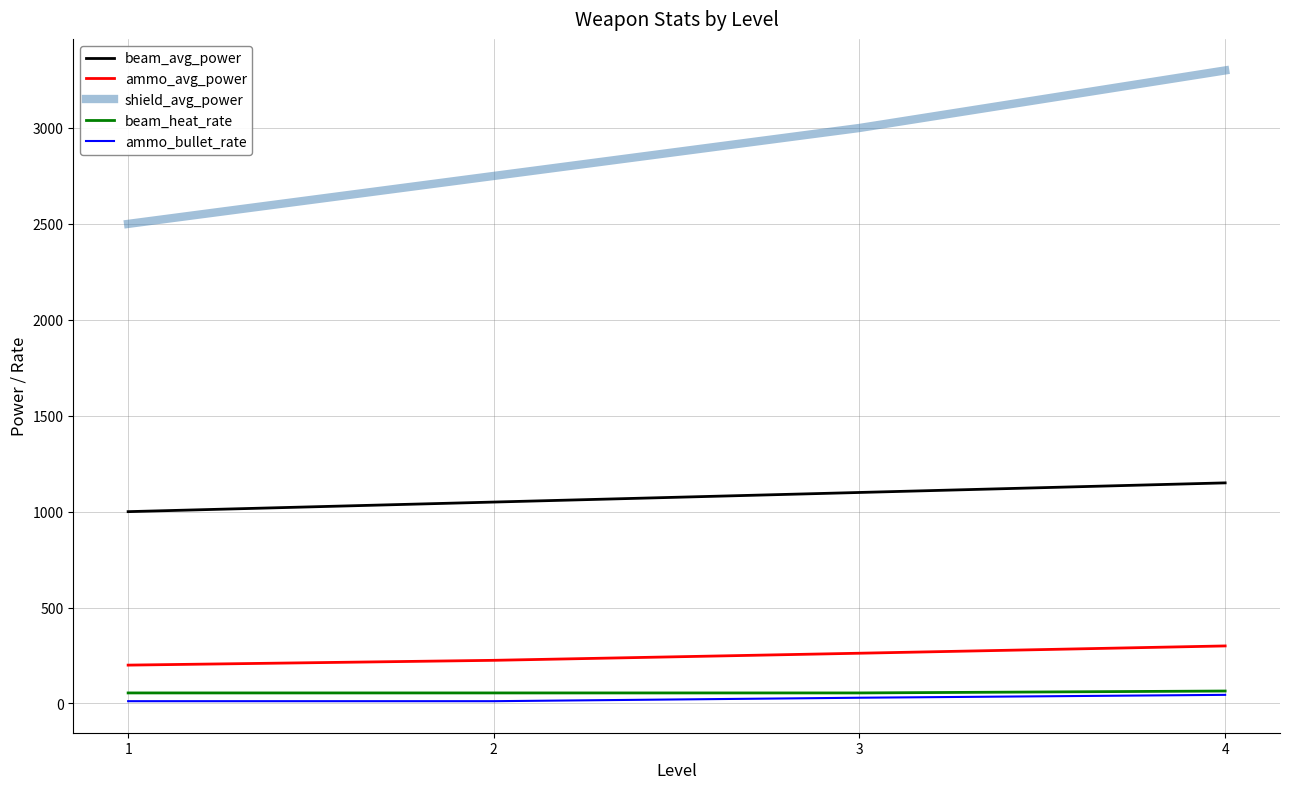

How many beam_heat_rate values are between 55 and 65?

4